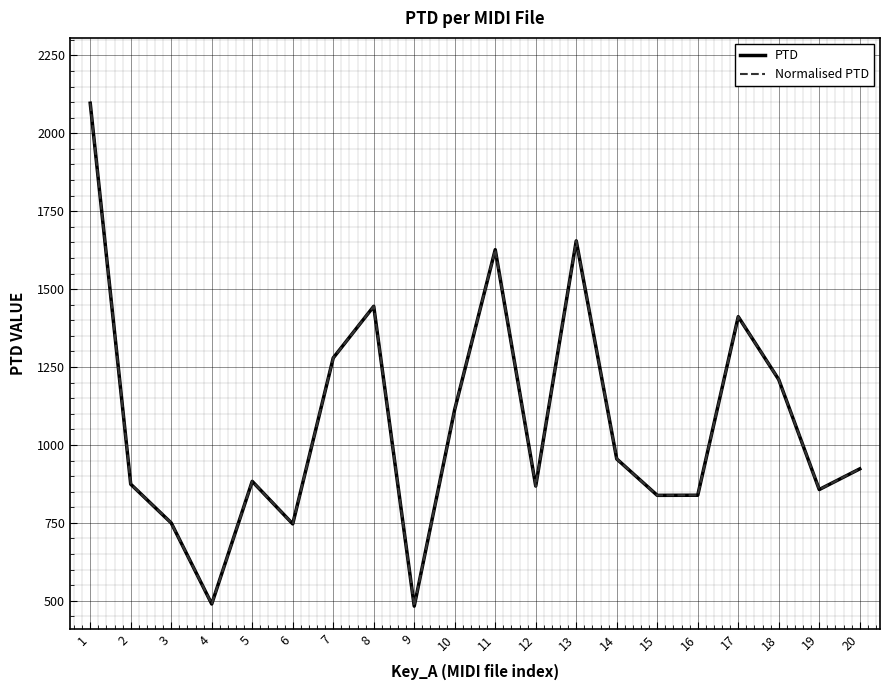

List the series in order of their peak value, lowest first.

PTD, Normalised PTD